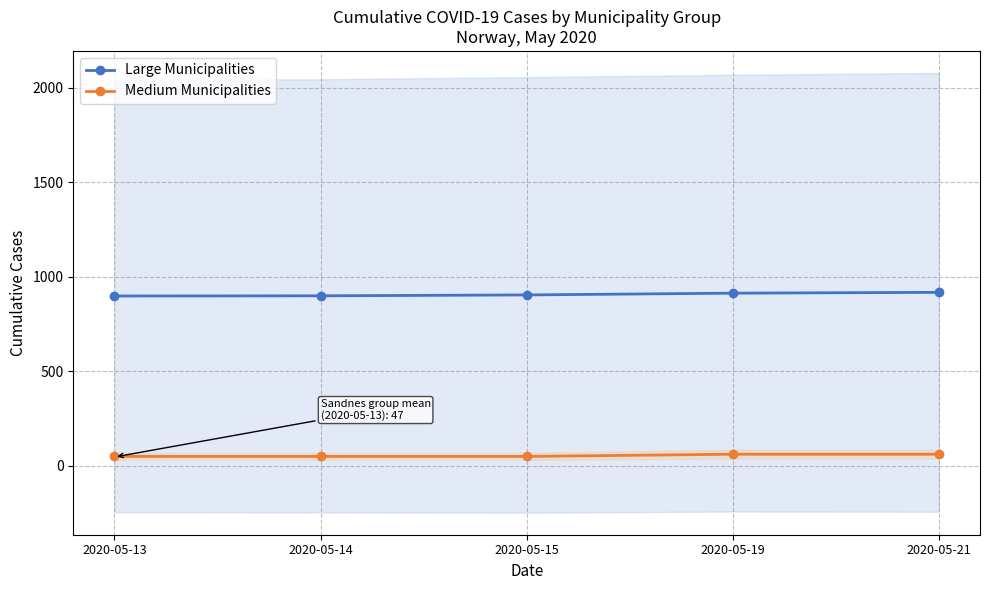

At 2020-05-15, list the series in order from smallest to largest.

Medium Municipalities, Large Municipalities